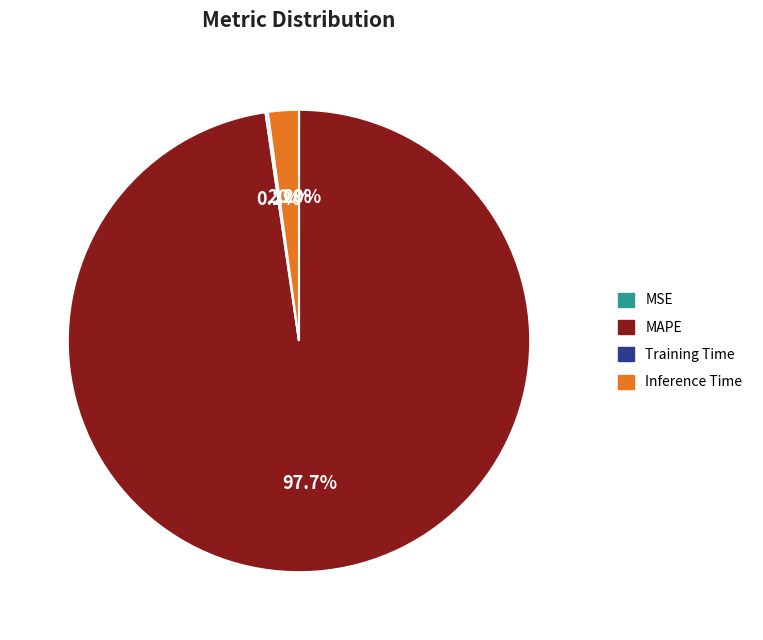

Does MAPE account for over 50% of the chart?

Yes